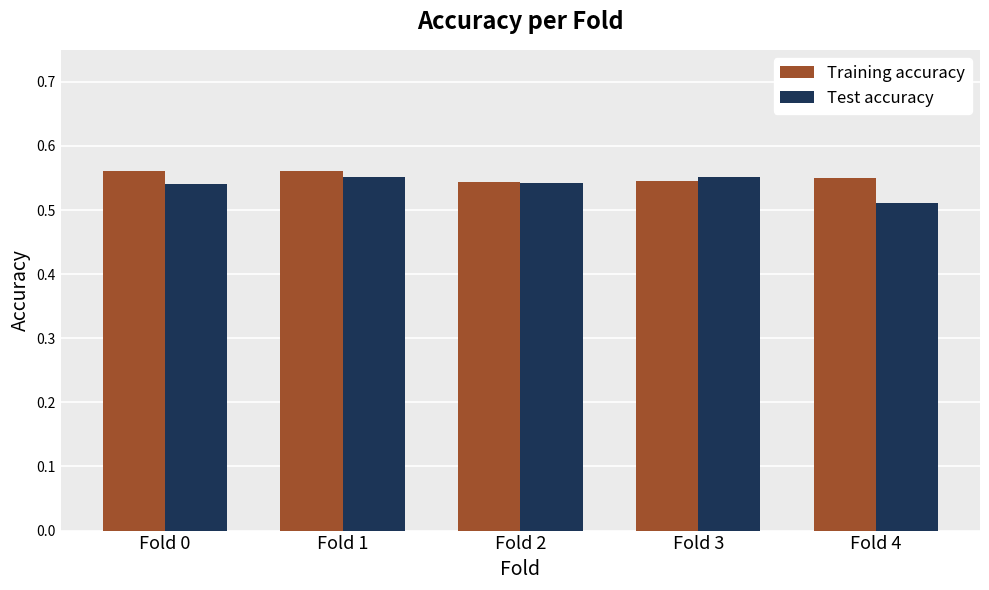

What are all the series names shown in the legend?

Training accuracy, Test accuracy